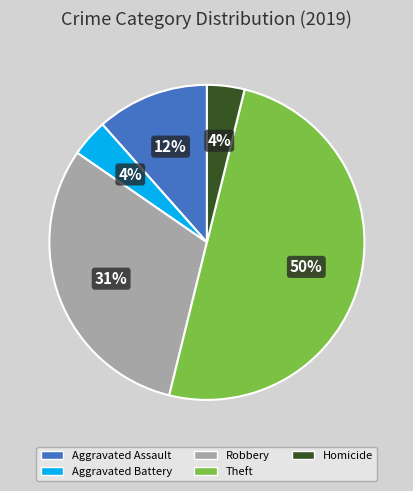

Combined, do Homicide and Theft account for over 50%?

Yes